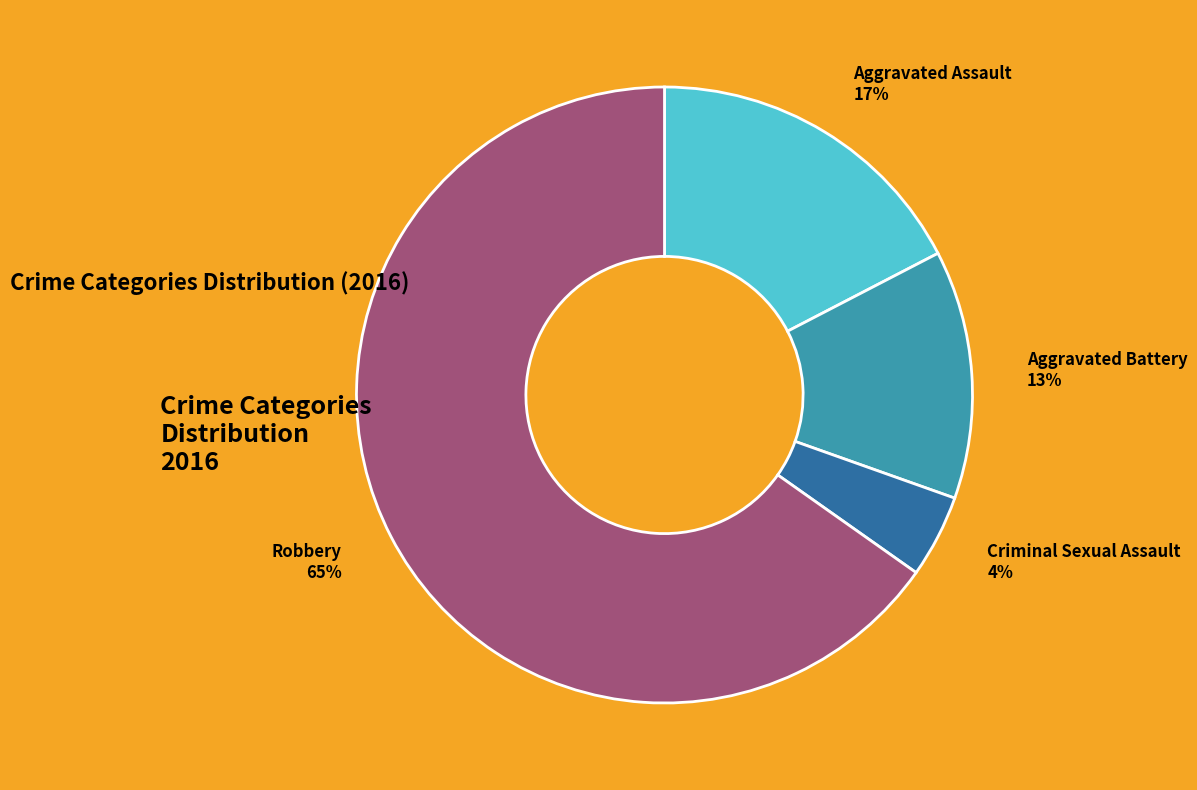

To the nearest percent, what is the combined percentage of Criminal Sexual Assault 4% and Aggravated Battery 13%?

17%